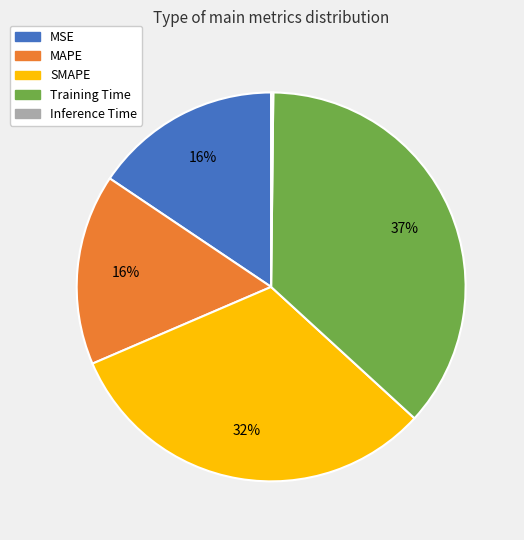

Is there a majority slice in this chart?

No